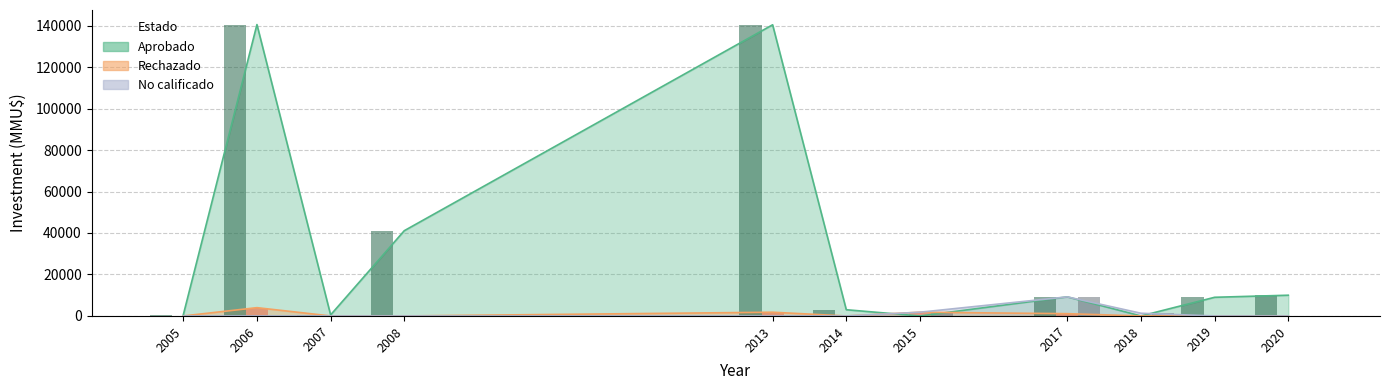

What are all the series names shown in the legend?

Aprobado, Rechazado, No calificado